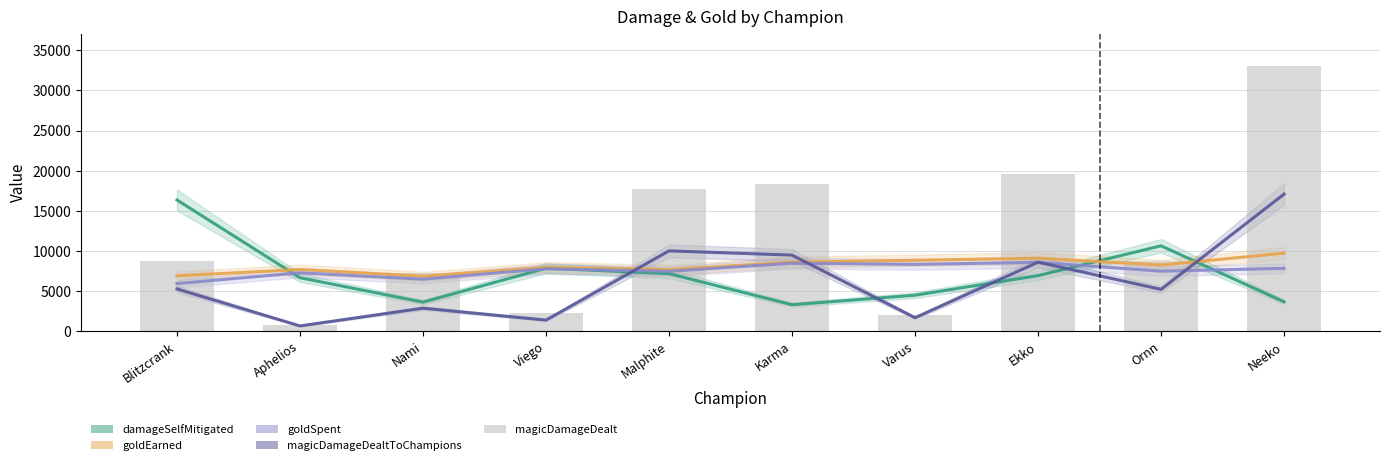

What is the average value?

11825